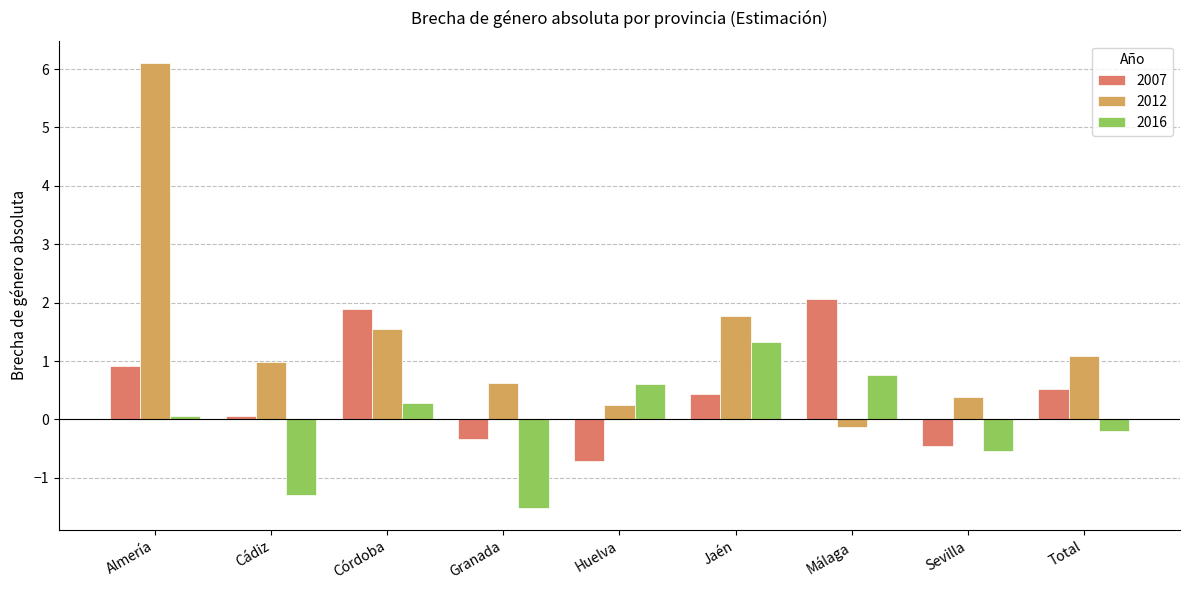

Is the value of 2016 at Sevilla greater than the value of 2007 at Huelva?

Yes